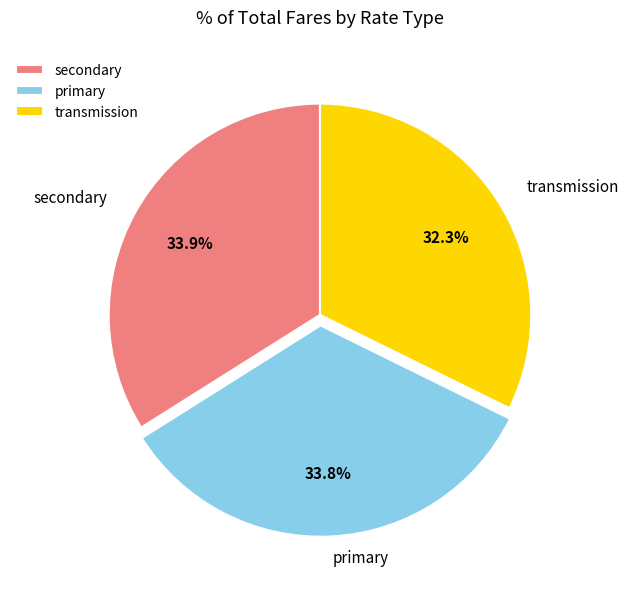

Is there a majority slice in this chart?

No